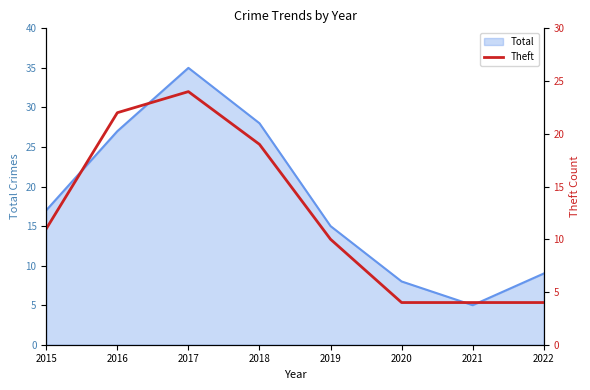

List the labels in order of Total value, largest first.

2017, 2018, 2016, 2015, 2019, 2022, 2020, 2021